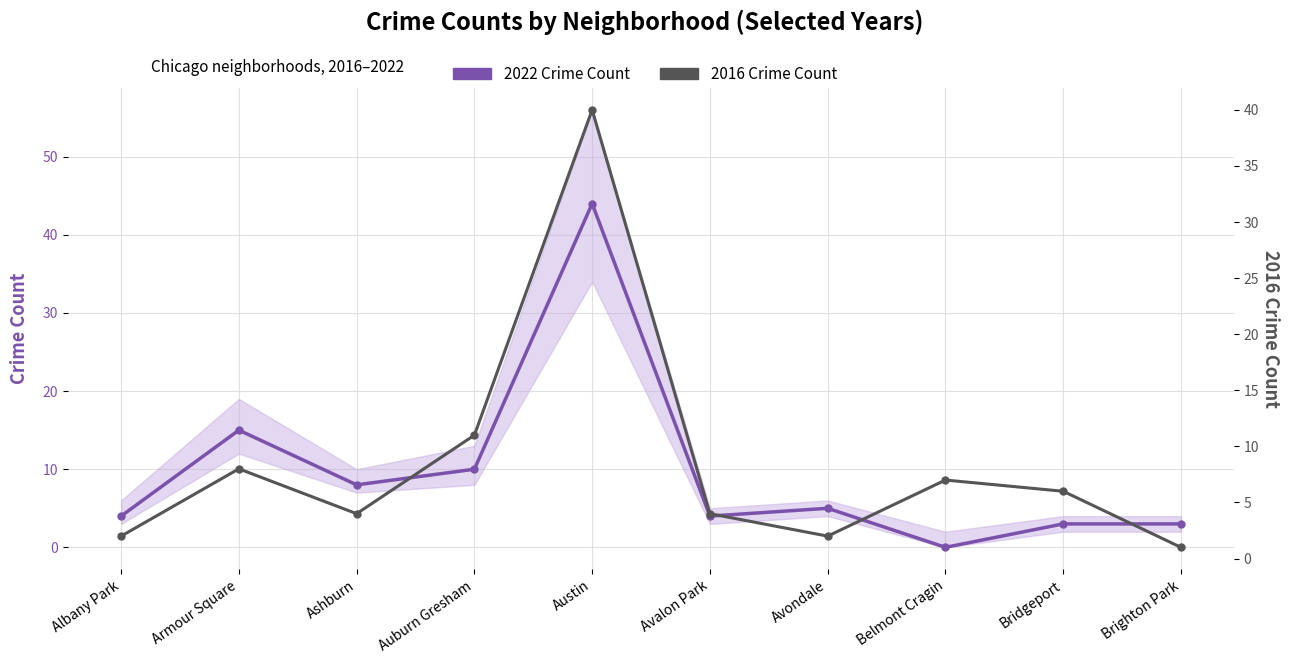

What is the minimum value for 2016 Crime Count?

1